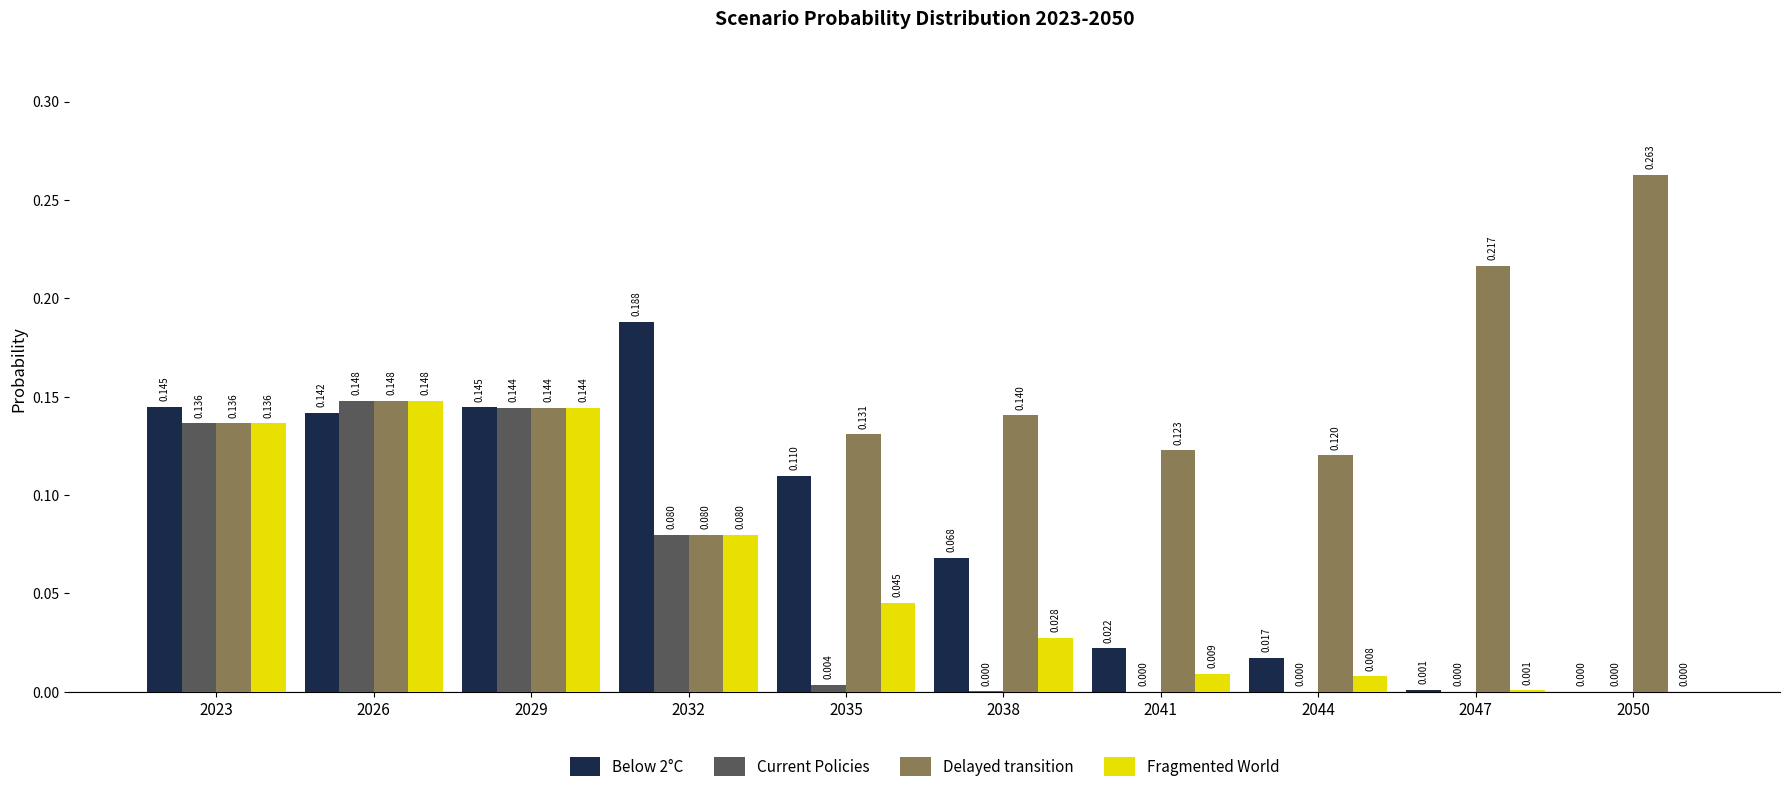

What are all the series names shown in the legend?

Below 2°C, Current Policies, Delayed transition, Fragmented World